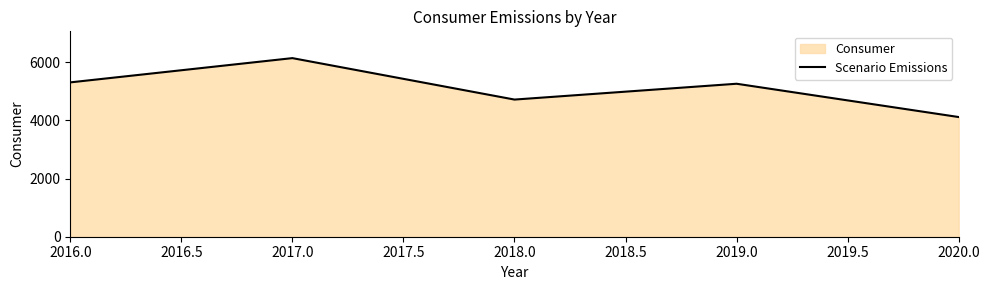

Reading left to right, what are all the values shown in this chart?

2016.0=5307	2017.0=6141	2018.0=4716	2019.0=5260	2020.0=4115